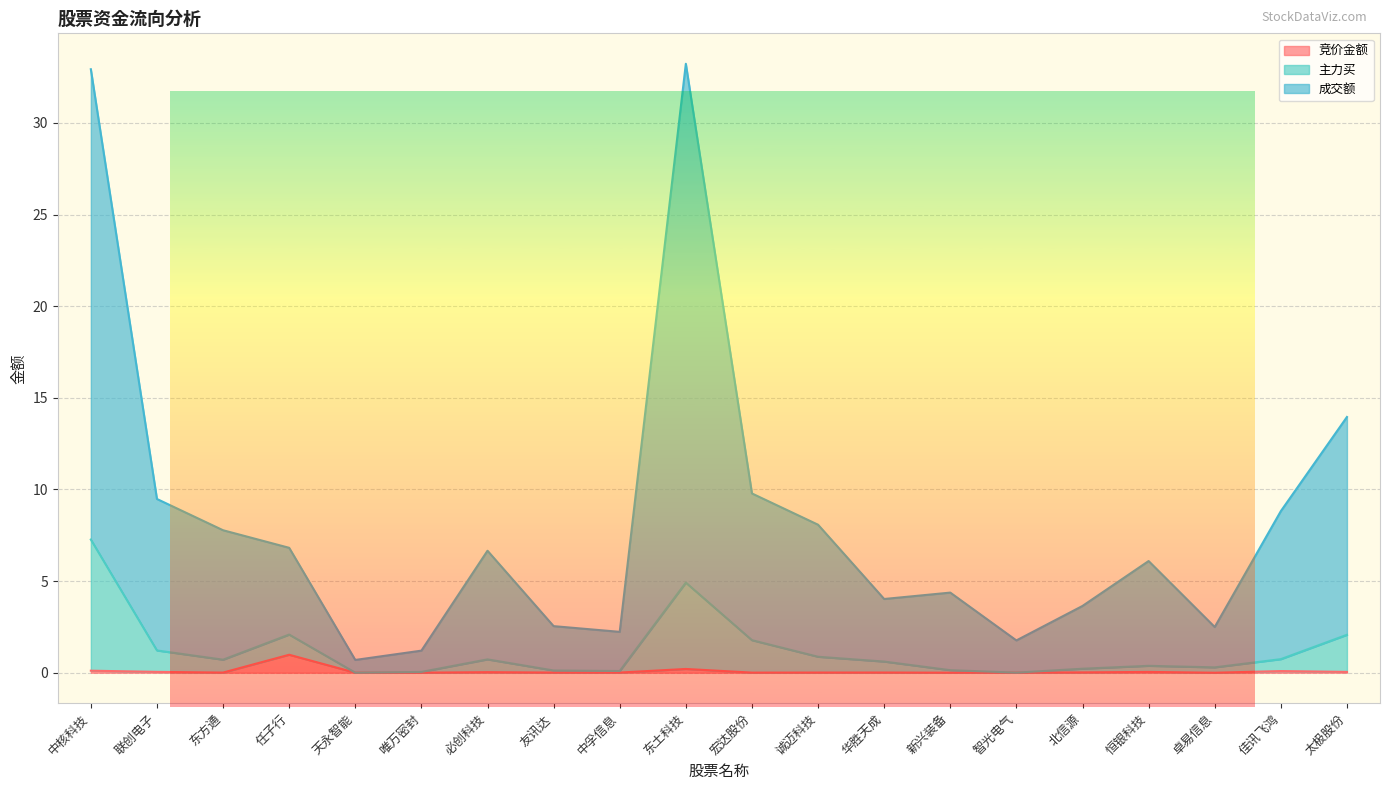

What is the value of the 成交额 point at the 12th from the left?

8.1